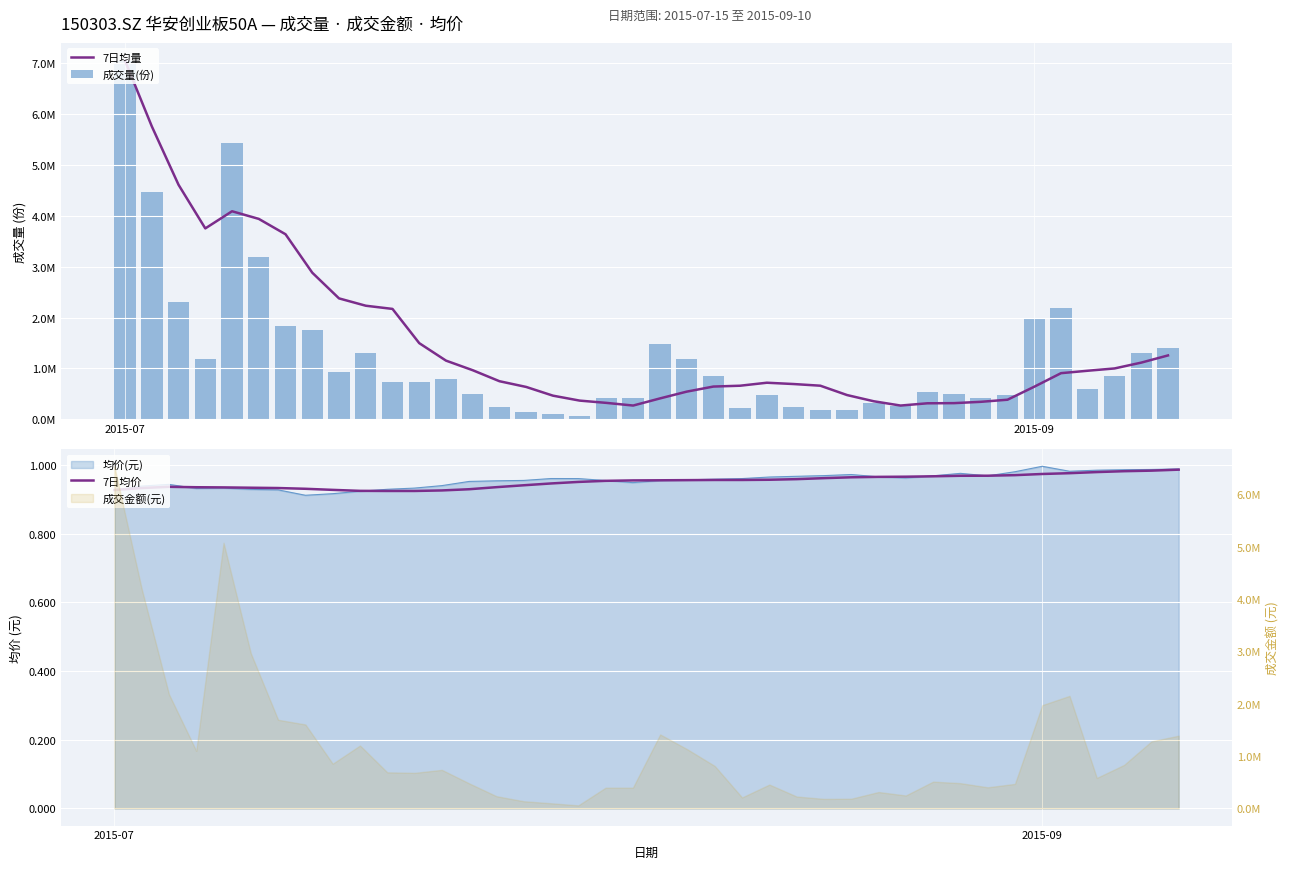

Between 5 and 32, which series saw the biggest shift?

7日均量